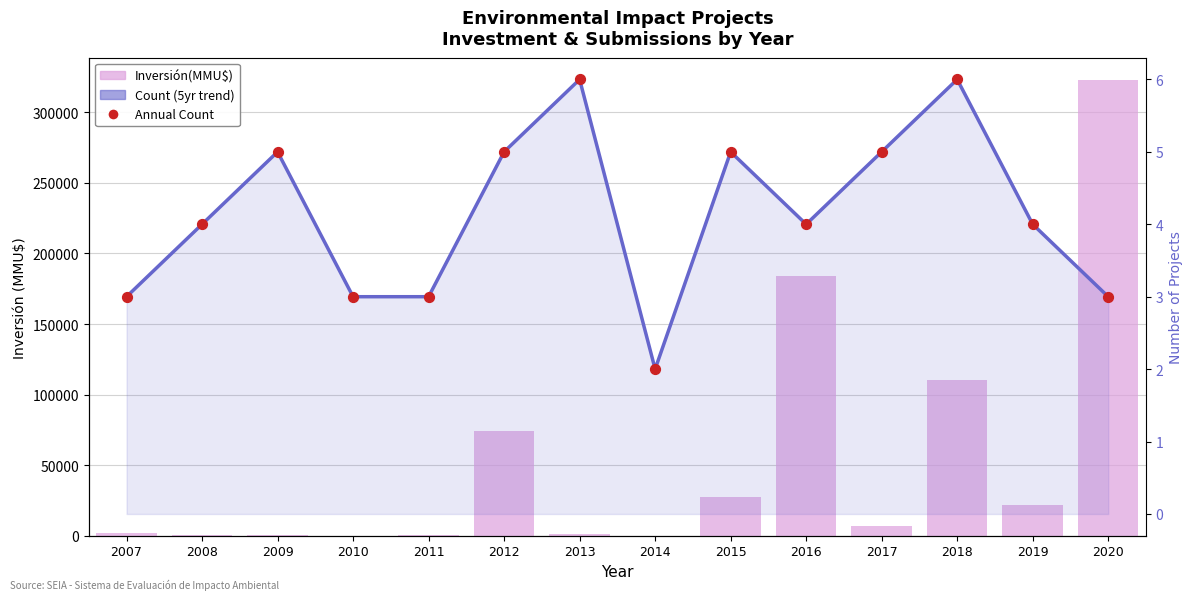

What is the total value across all series at 2007?

2056